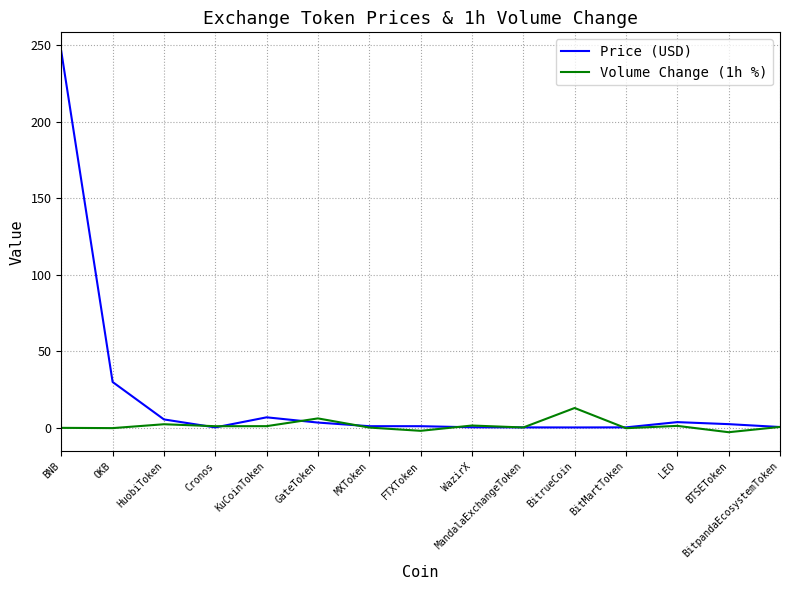

What is the total value across all series at BNB?

245.6